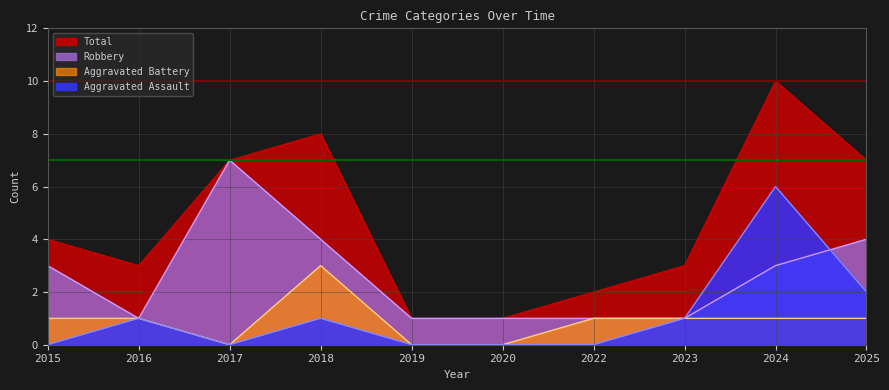

Which series has the widest spread of values?

Total